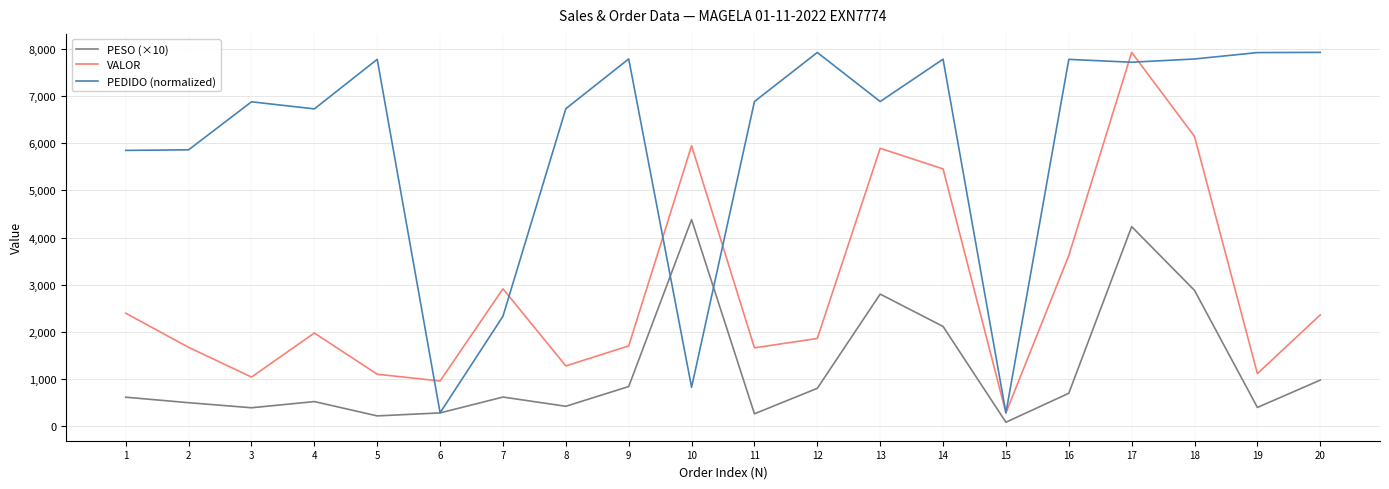

What is the smallest value displayed?

80.0